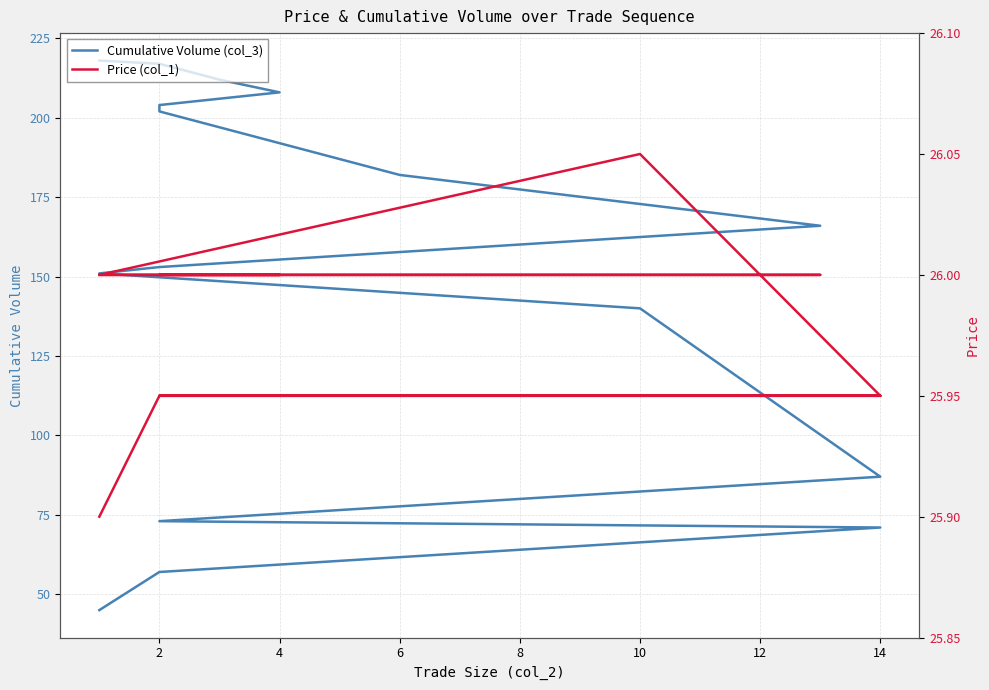

How many lines are shown in the chart?

2